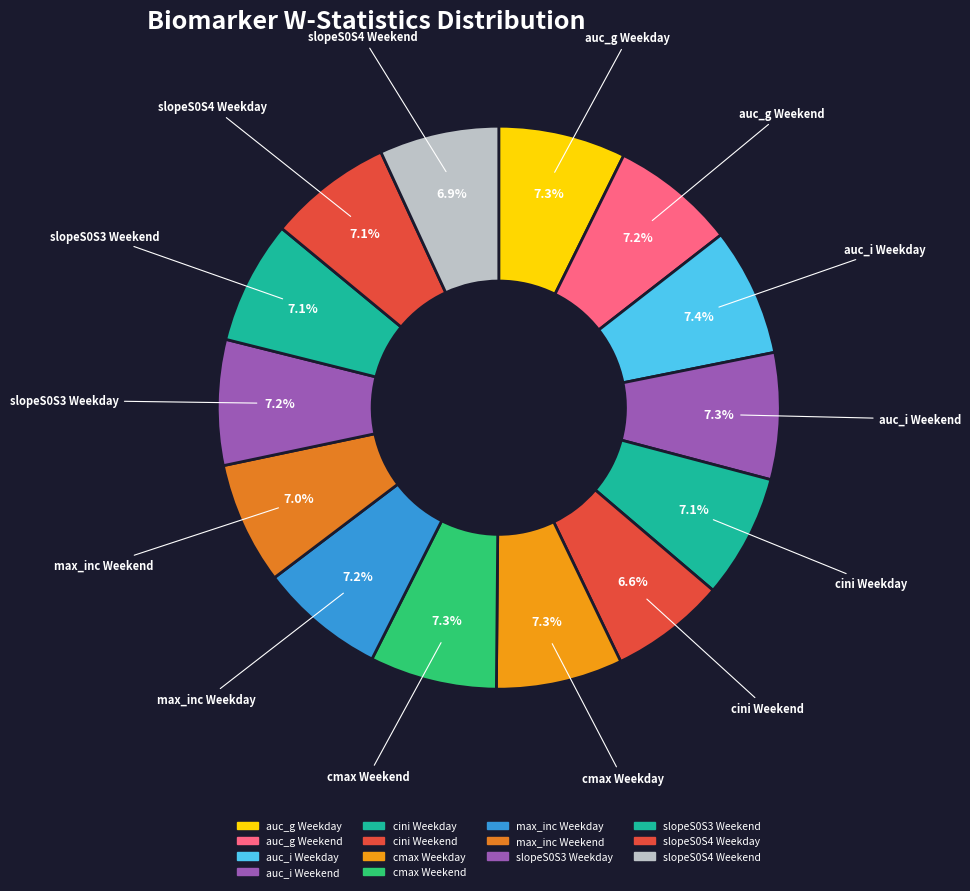

Is it true that slopeS0S3 Weekend is 7% of the pie?

True